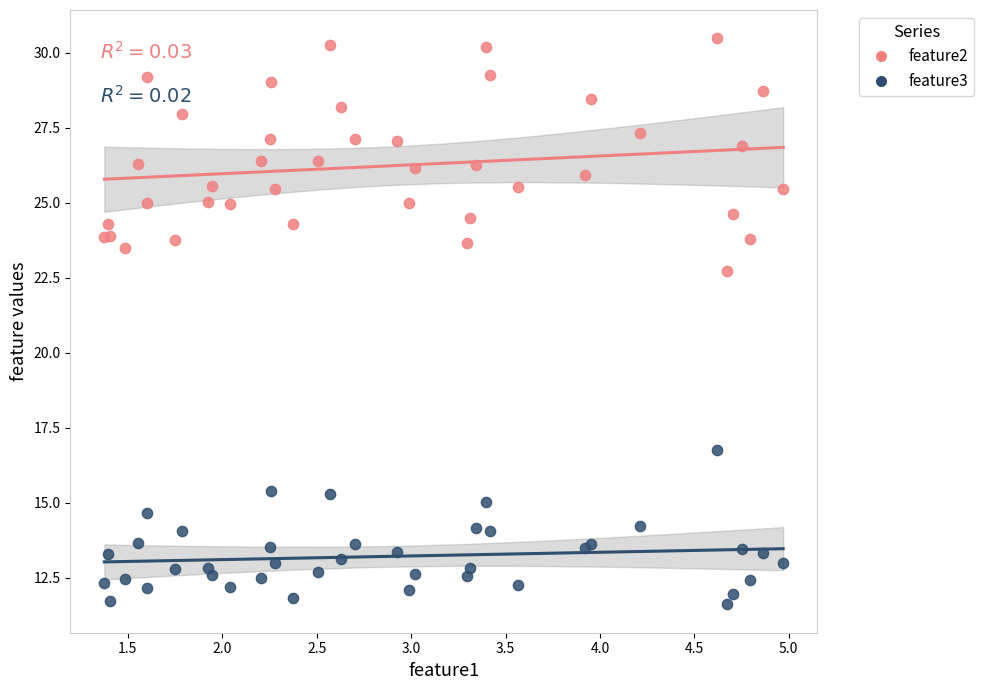

Which series reaches the maximum Y coordinate?

feature2